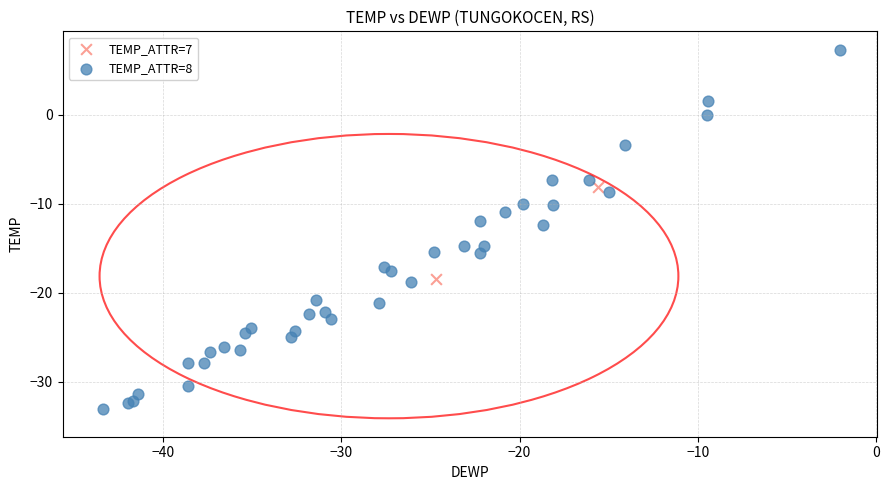

Which series has the largest Y range (max minus min)?

TEMP_ATTR=8